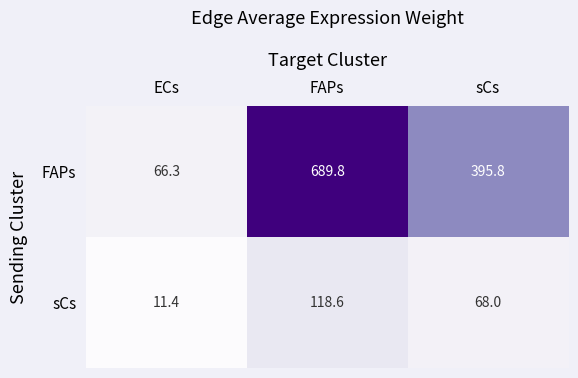

What is the average value of the FAPs series?

384.0